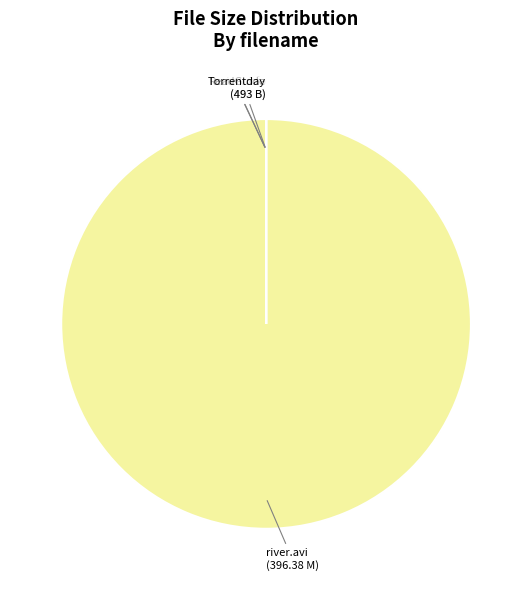

Does any single category account for the majority?

Yes